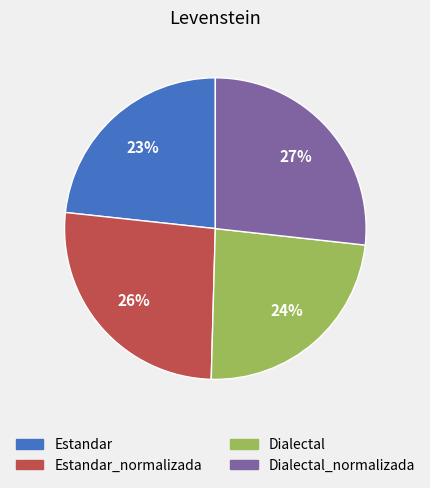

How many segments does this pie chart have?

4